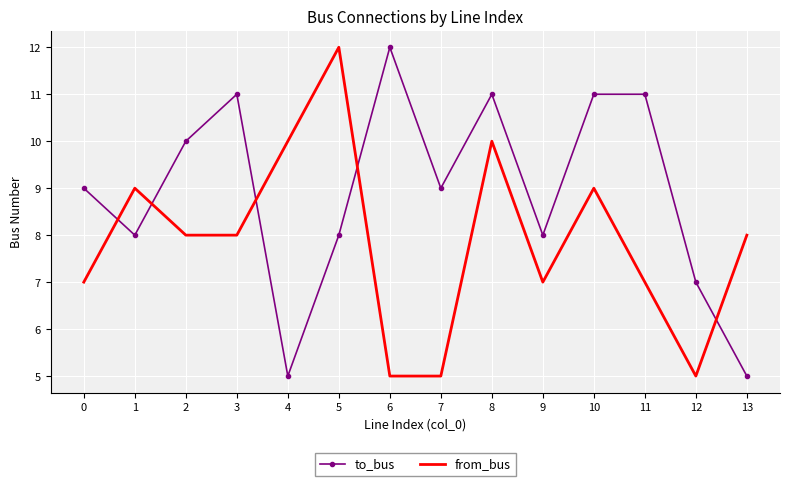

At which label does from_bus first exceed 8?

1